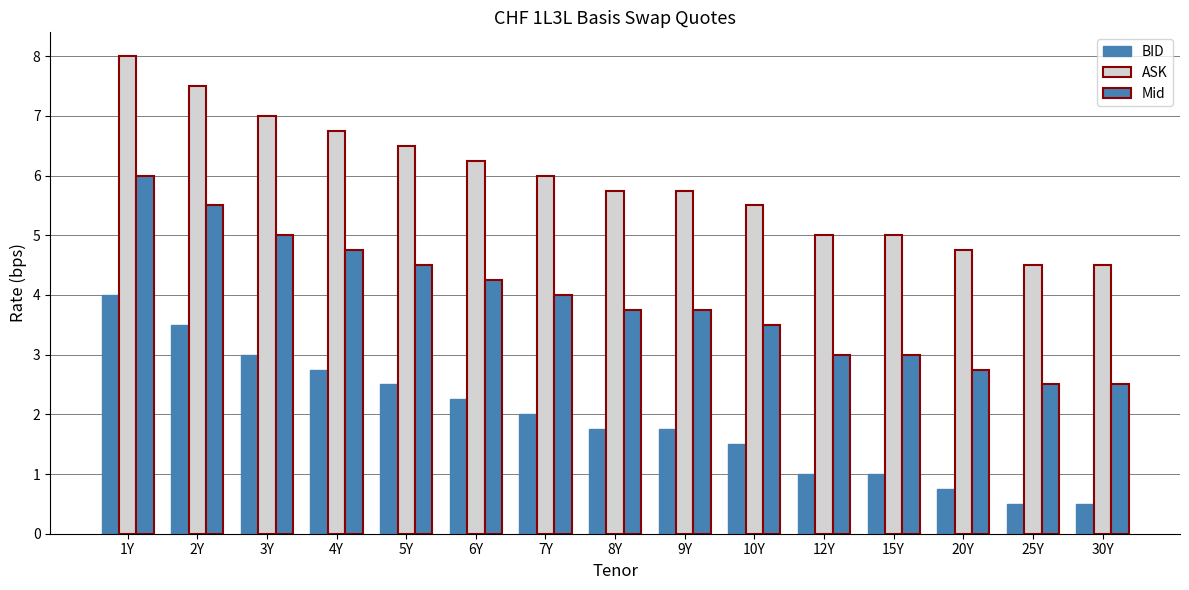

What is the difference between the maximum and second lowest values in the ASK series?

3.5